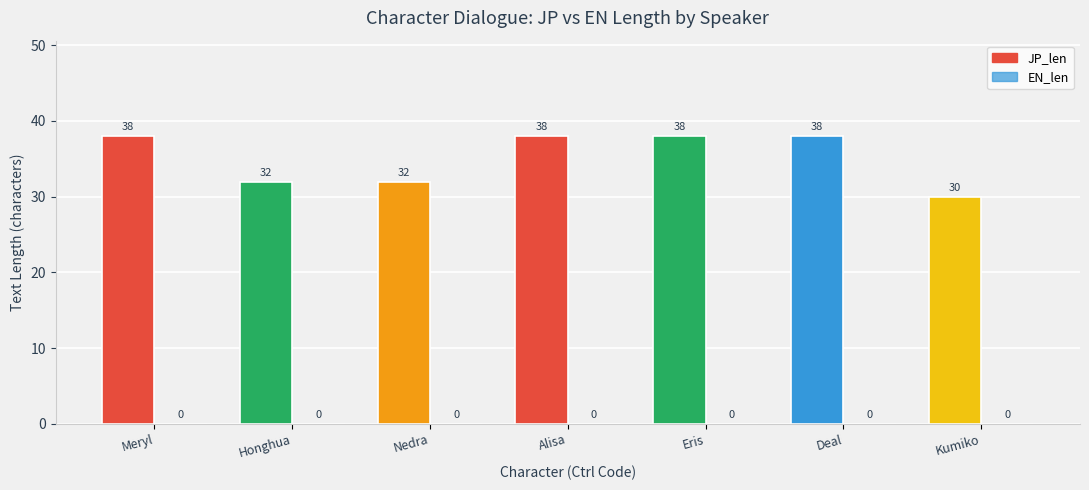

How many categories are shown in the chart?

7